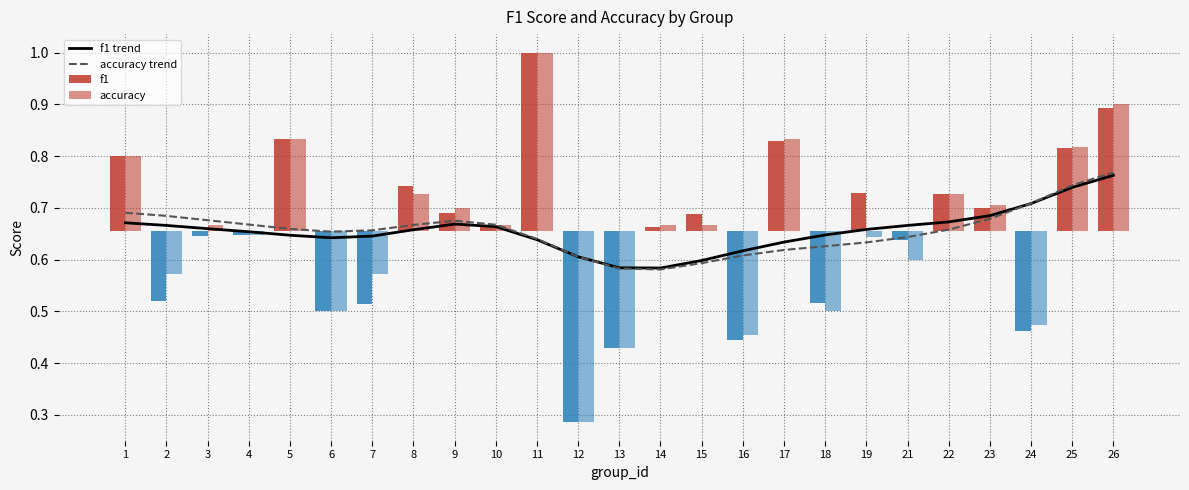

The value of f1 trend at 18 is 0.6. True or false?

True